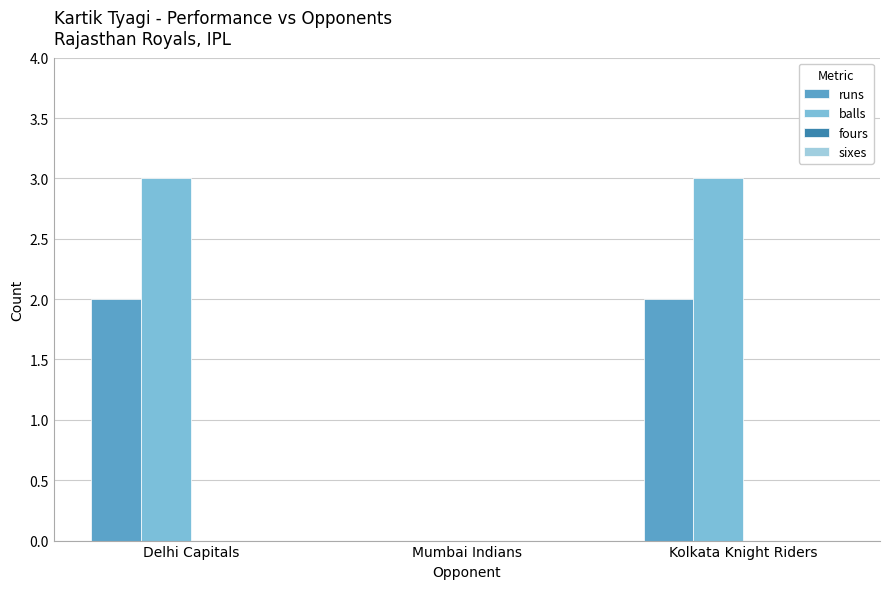

Does the chart contain stacked bars?

No